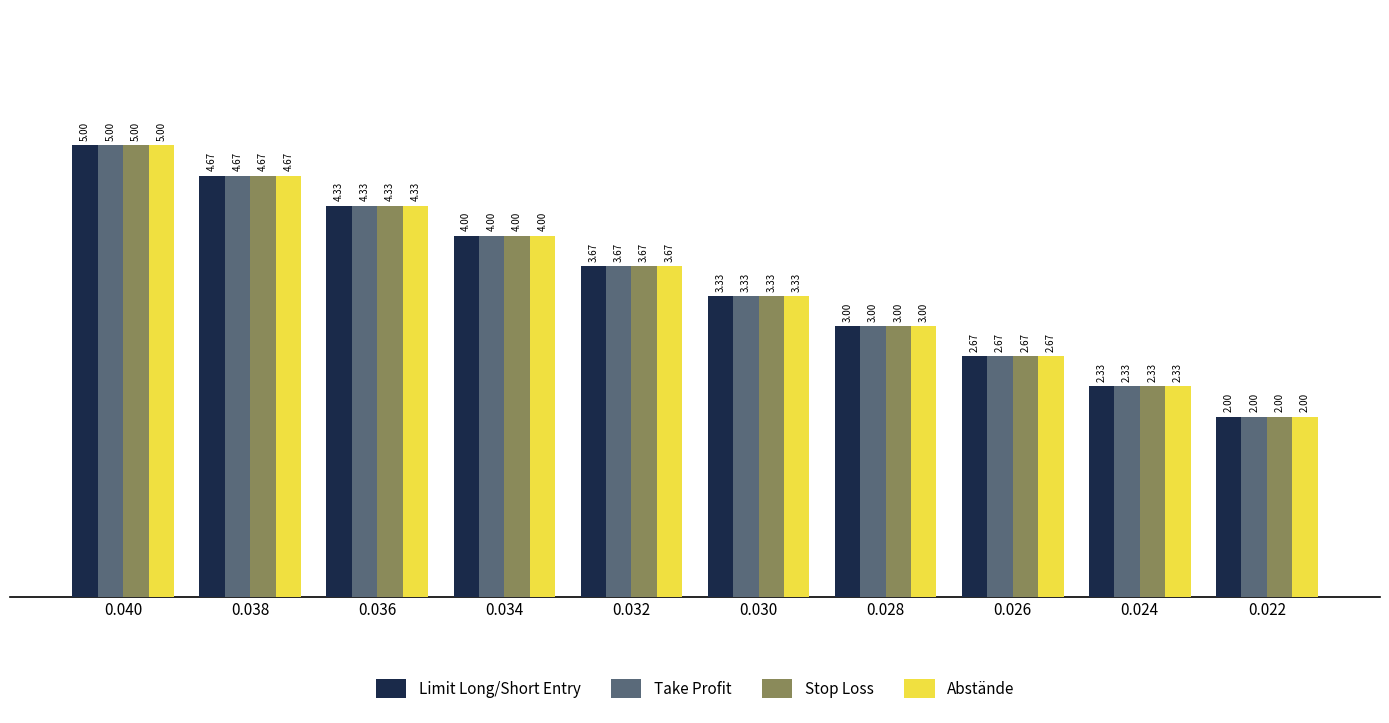

Are the bars grouped side by side (vs. stacked)?

Yes